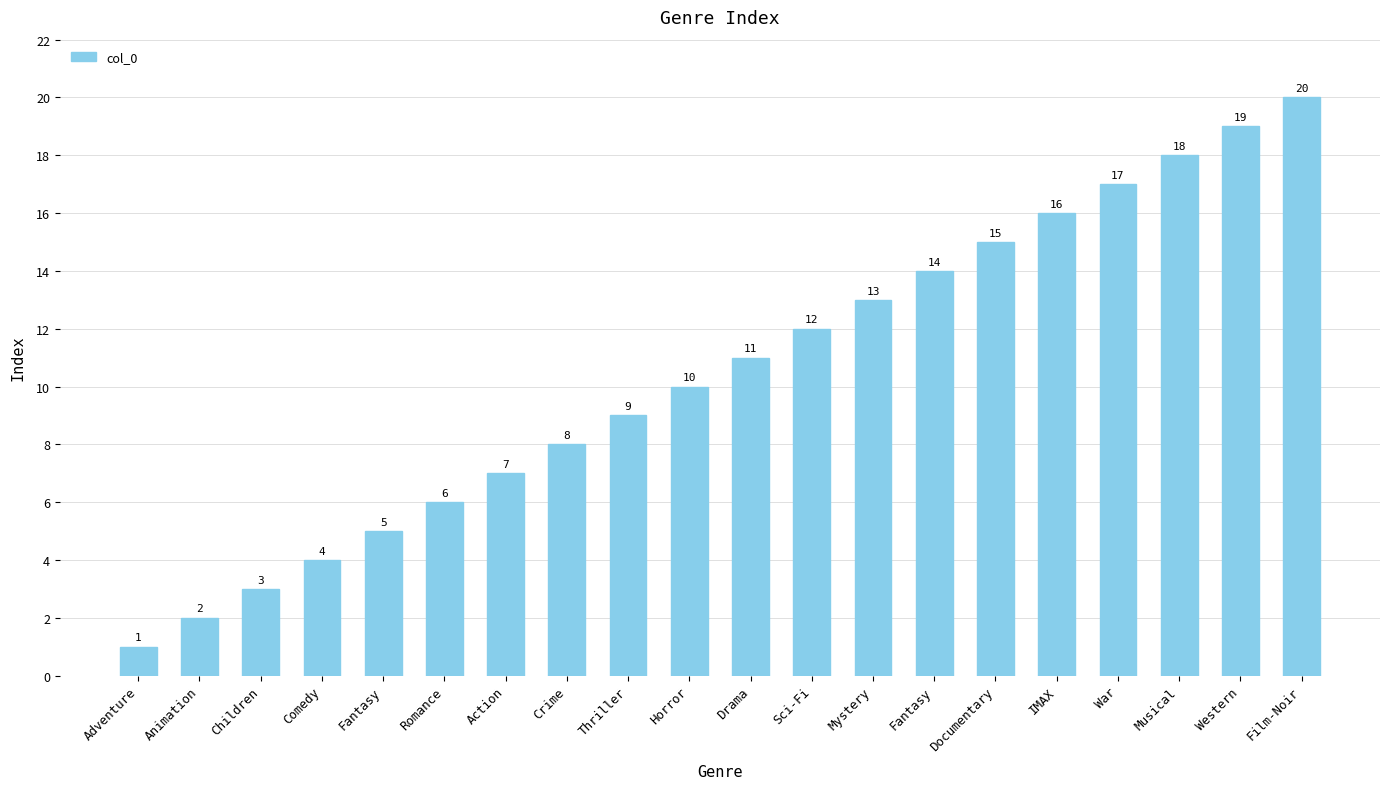

Which category has the lowest value across all series?

Adventure